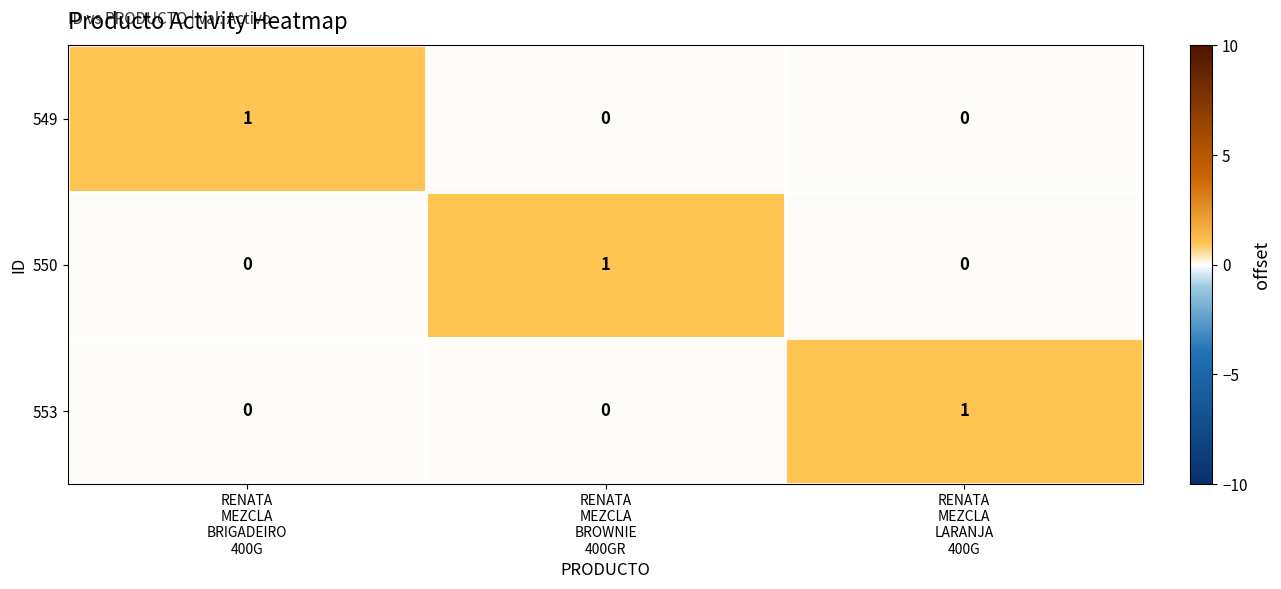

Count the 549 values in the range 0 to 1.

3